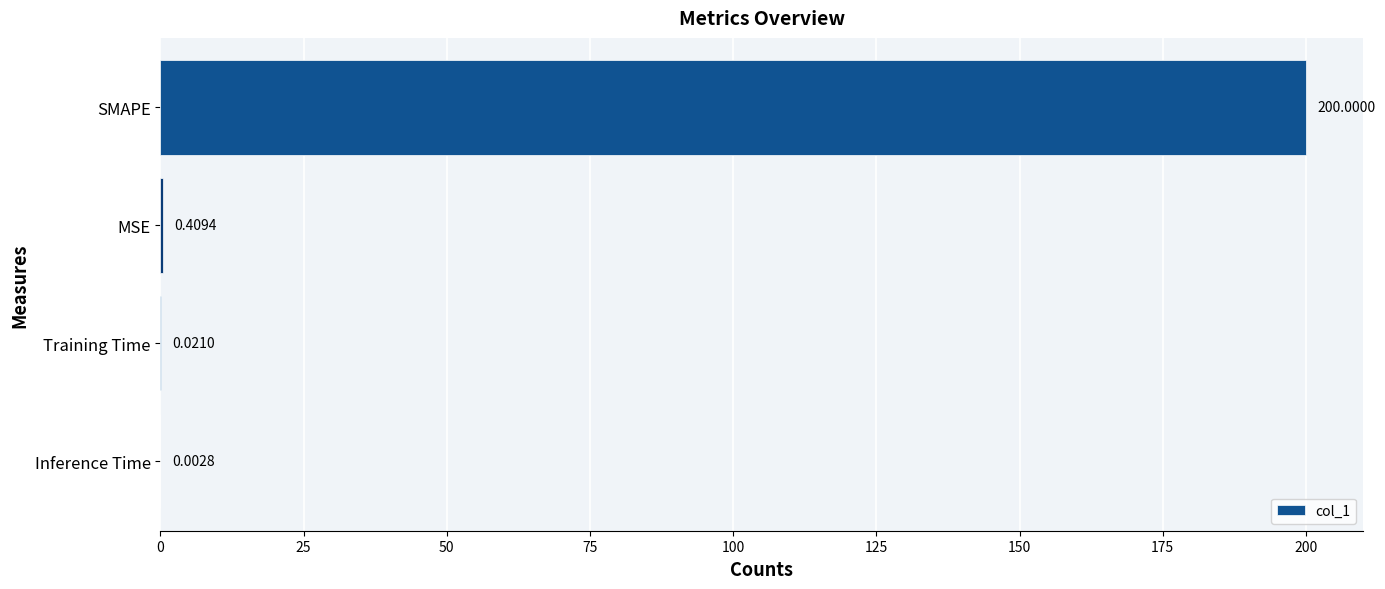

What is the sum of all values?

200.4